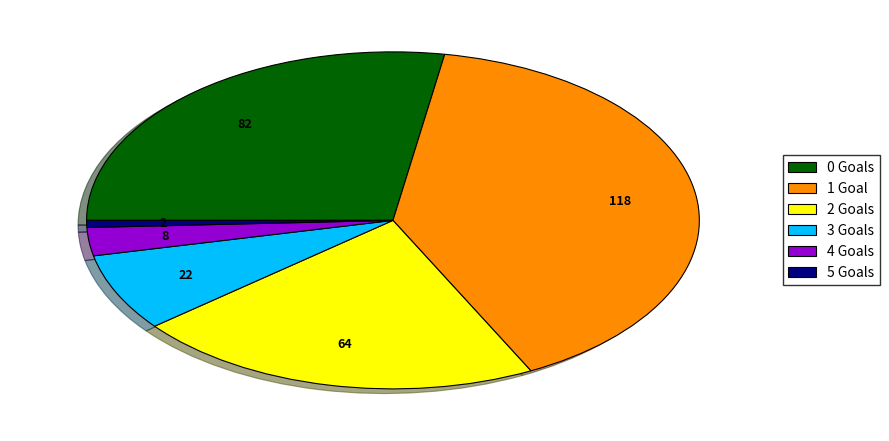

Is there any slice that represents more than half of the pie?

No